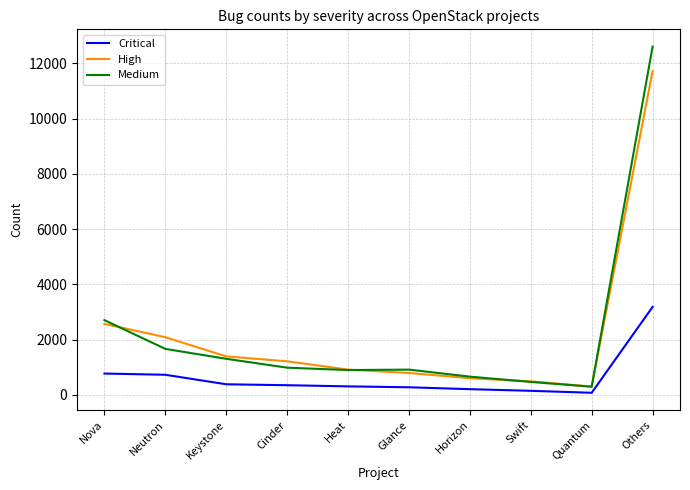

At which category is the sum across all series the highest?

Others